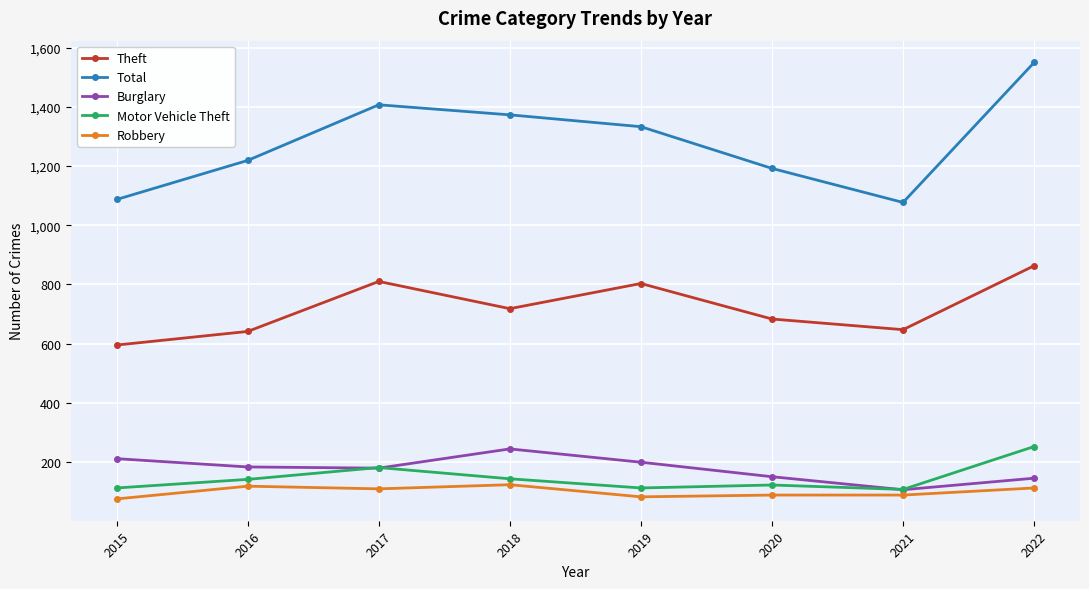

Which category has the highest value across all series?

2022